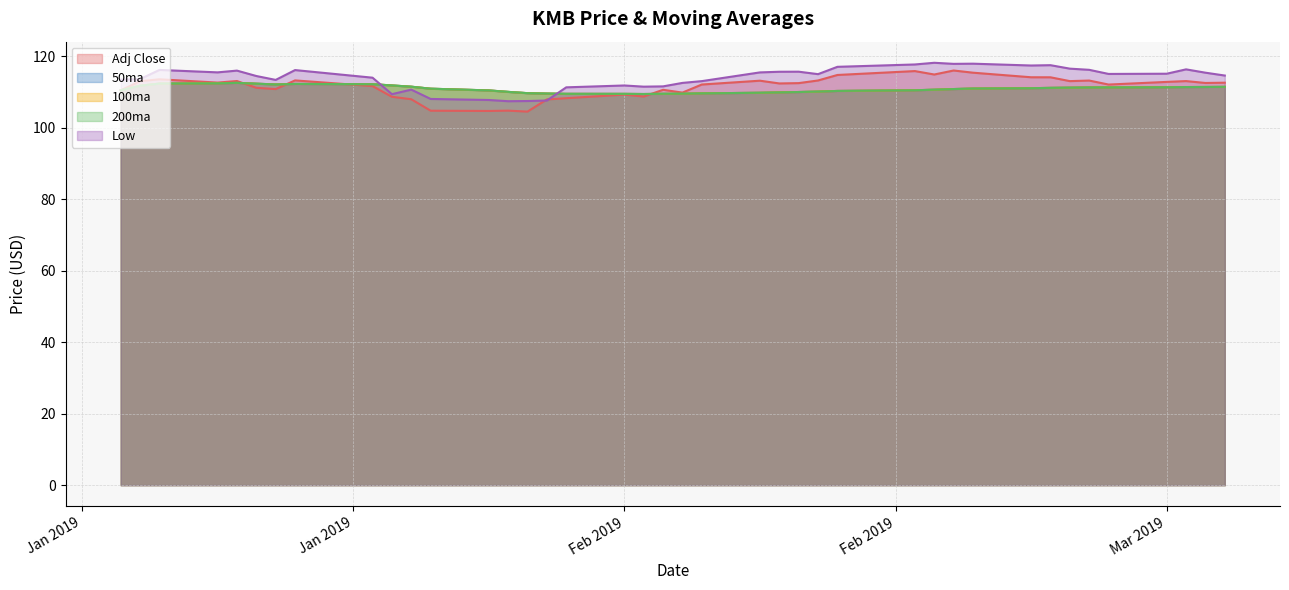

The value of 100ma at 2019-02-25 is 173.5. True or false?

False